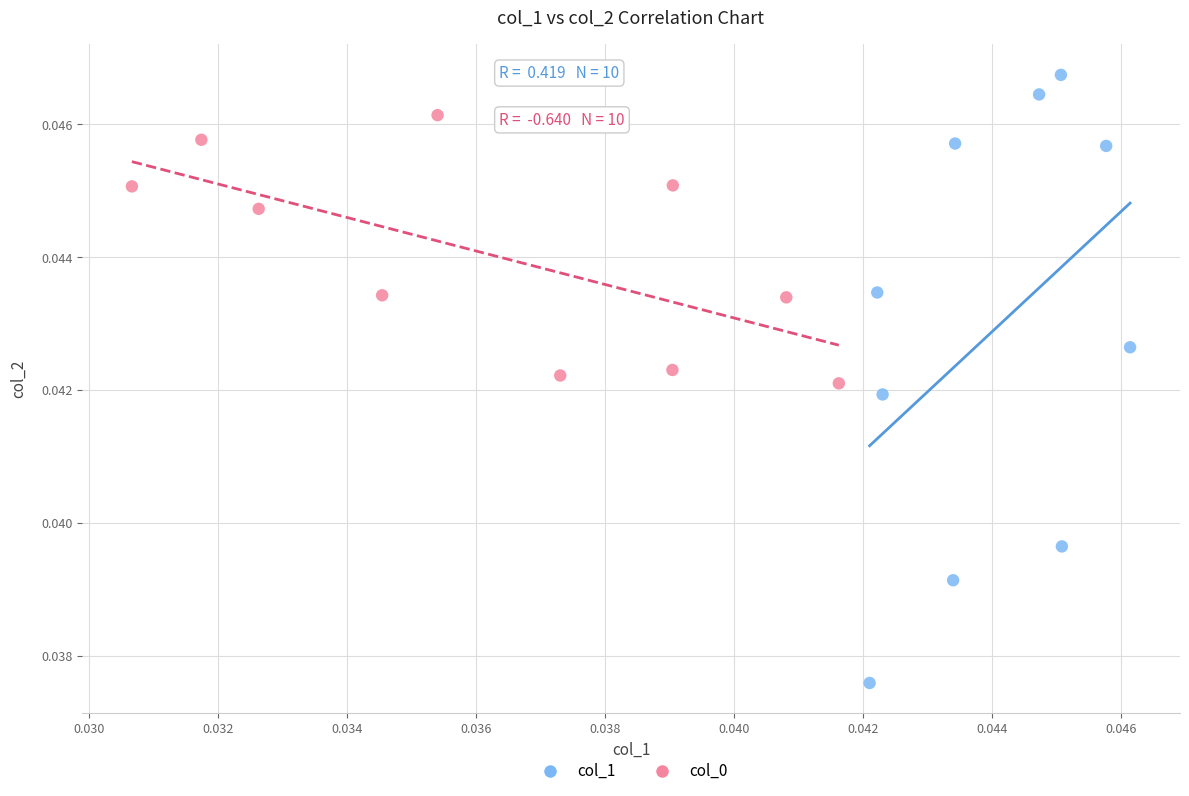

Which series contains the lowest Y value?

col_1